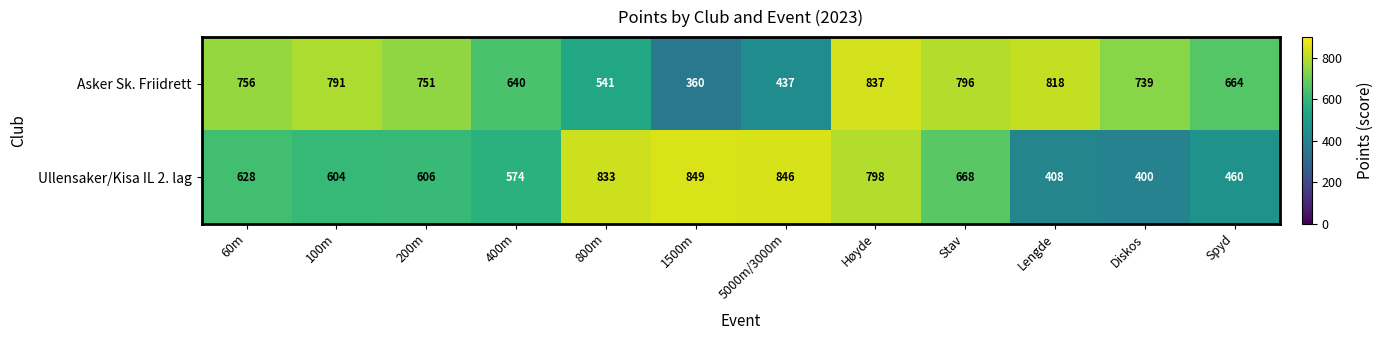

Where does the Asker Sk. Friidrett series first go above 751?

60m